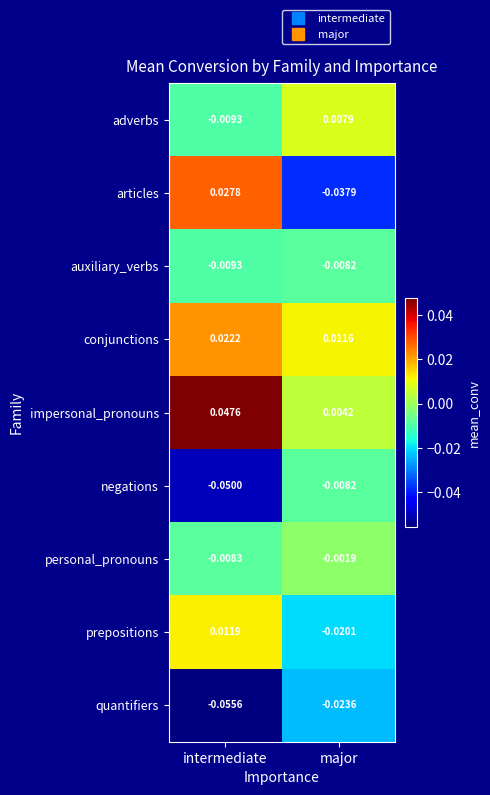

Which series has the largest range (max minus min)?

articles